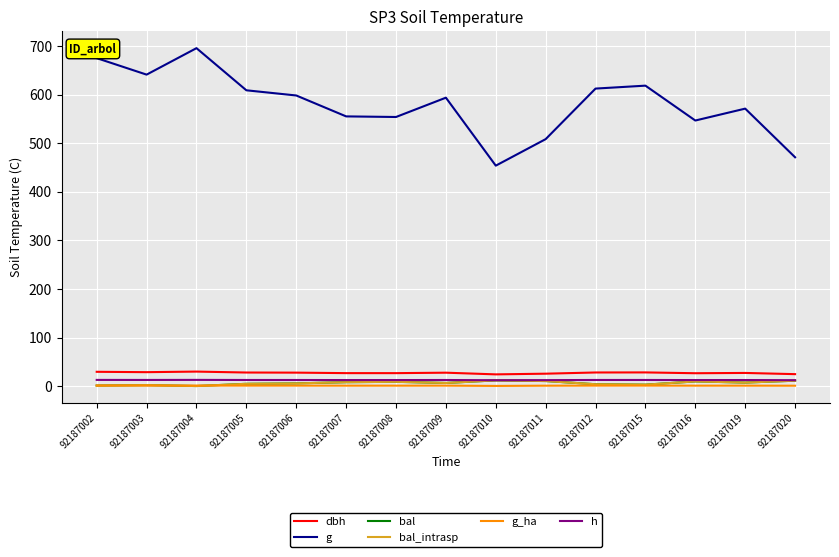

Does the chart display data point markers on the line(s)?

No